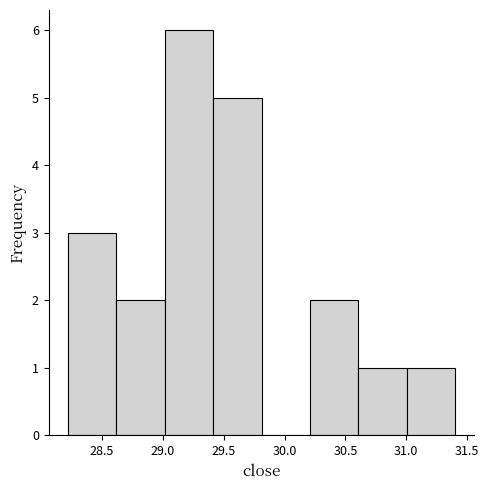

Over which range of the x-axis is the bar tallest?

29.0 to 29.4